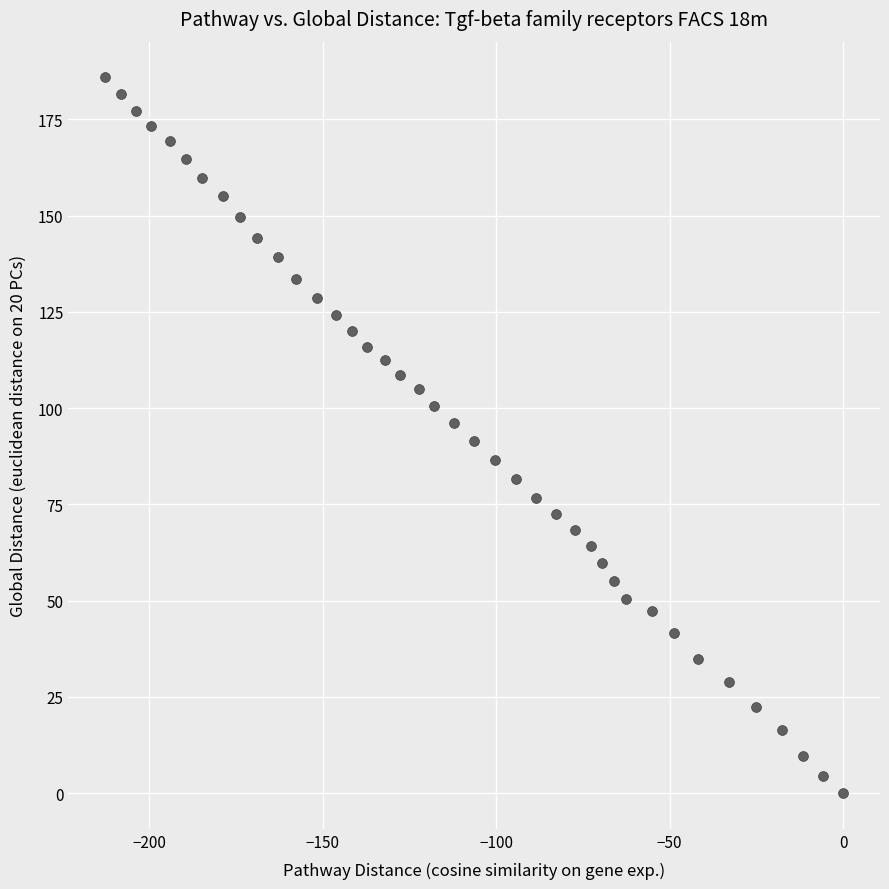

What is the range of Y values (max minus min)?

185.9